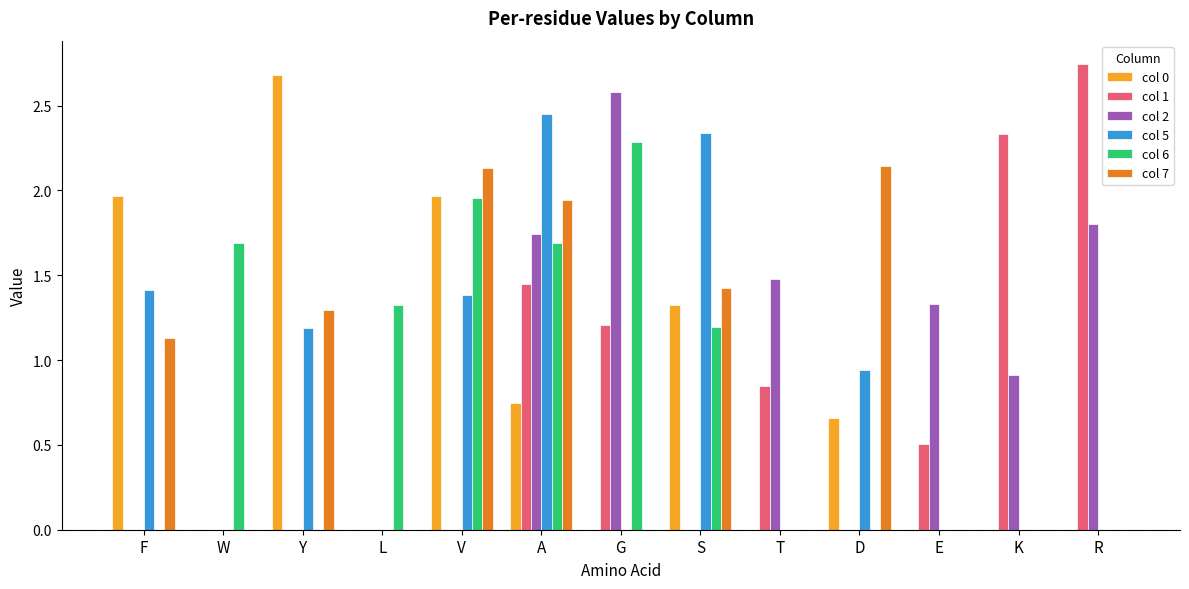

What are all the series names shown in the legend?

col 0, col 1, col 2, col 5, col 6, col 7